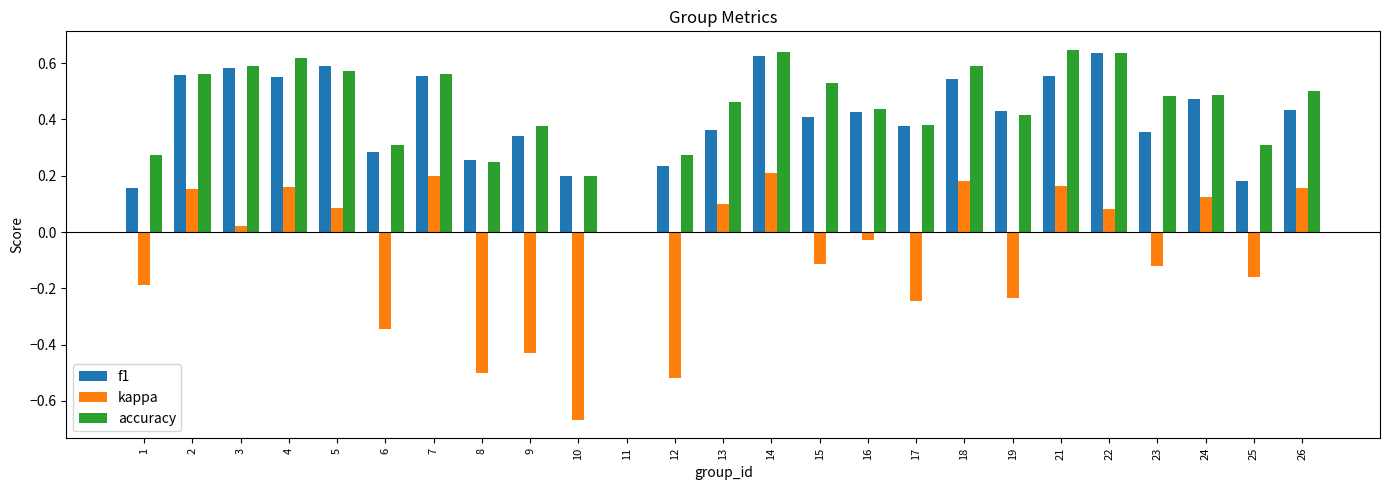

Is the value of accuracy at 9 greater than the value of kappa at 10?

Yes